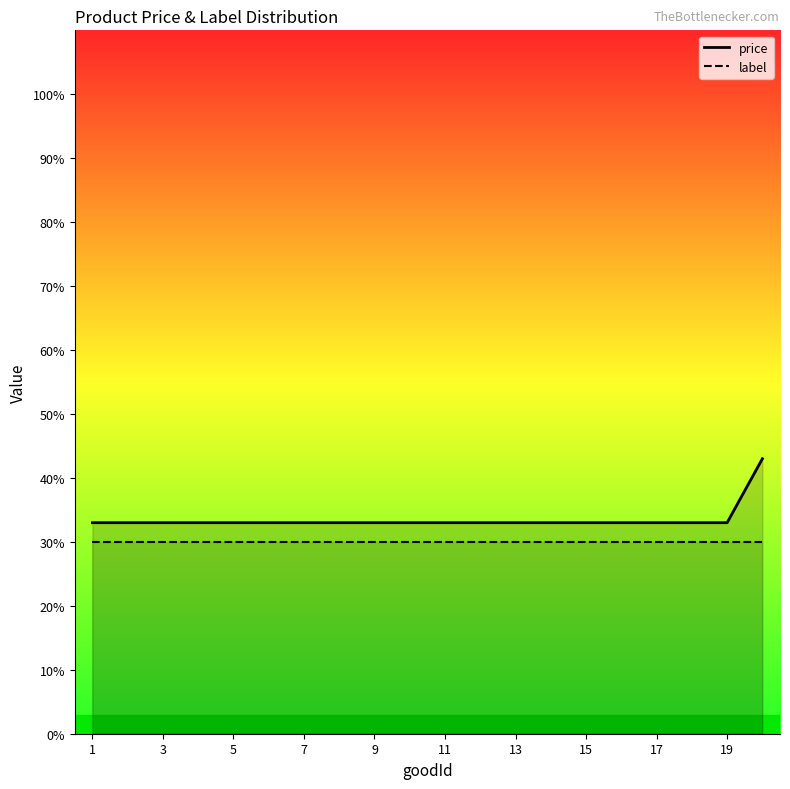

What is the average value?

34